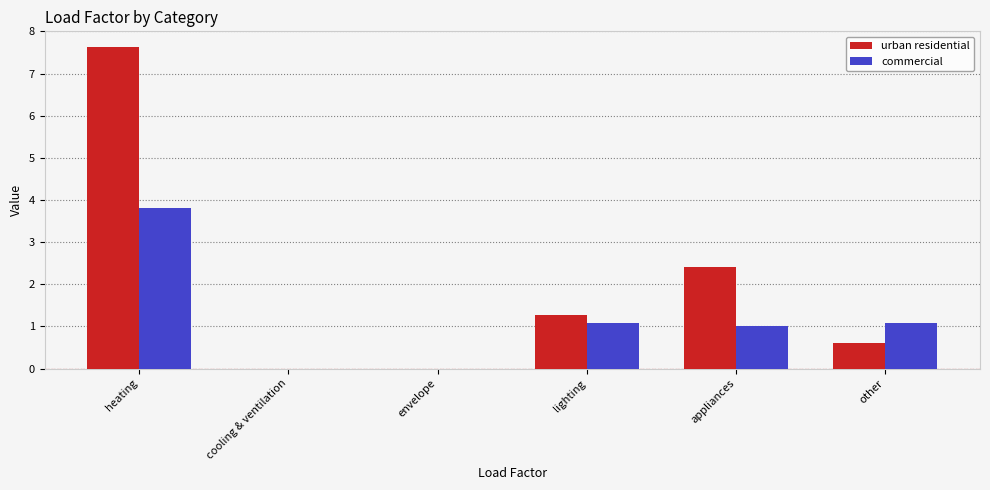

Which category has the highest value in the commercial series?

heating